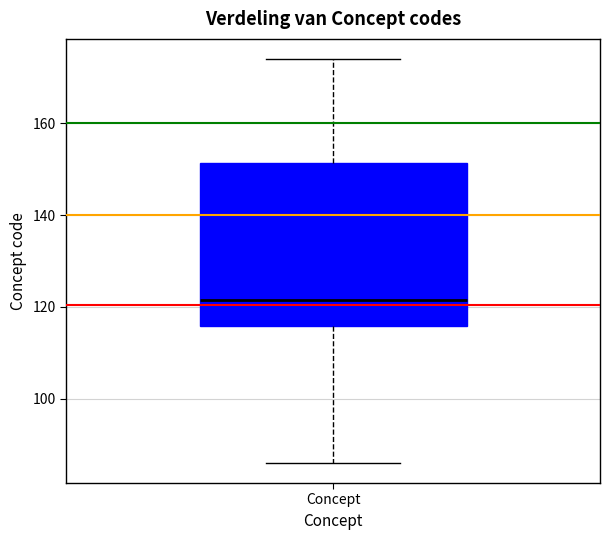

Where does the lower whisker of the box for Concept end on the y-axis? The values are not printed on the chart, so give them approximately, as read against the axis.

86